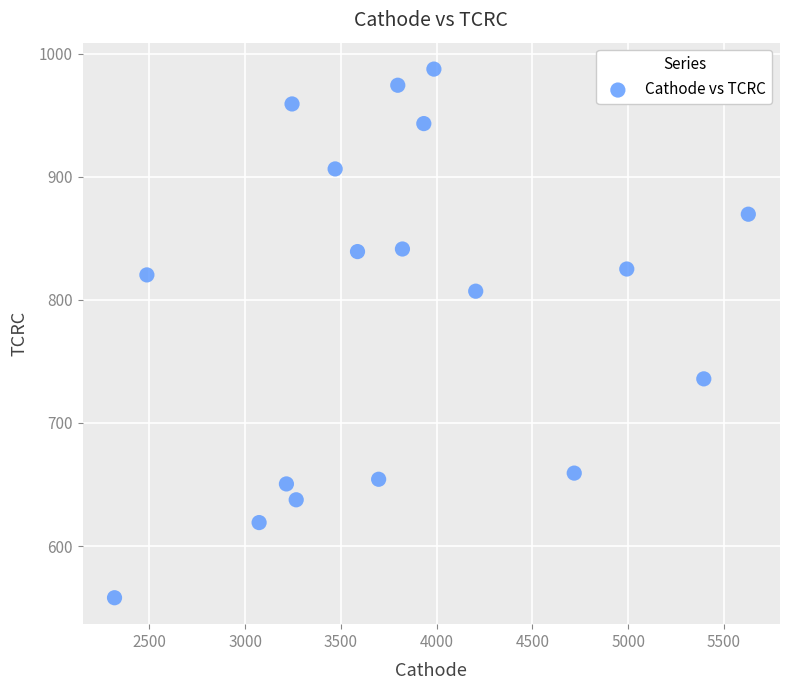

What is the range of Y values (max minus min)?

429.5